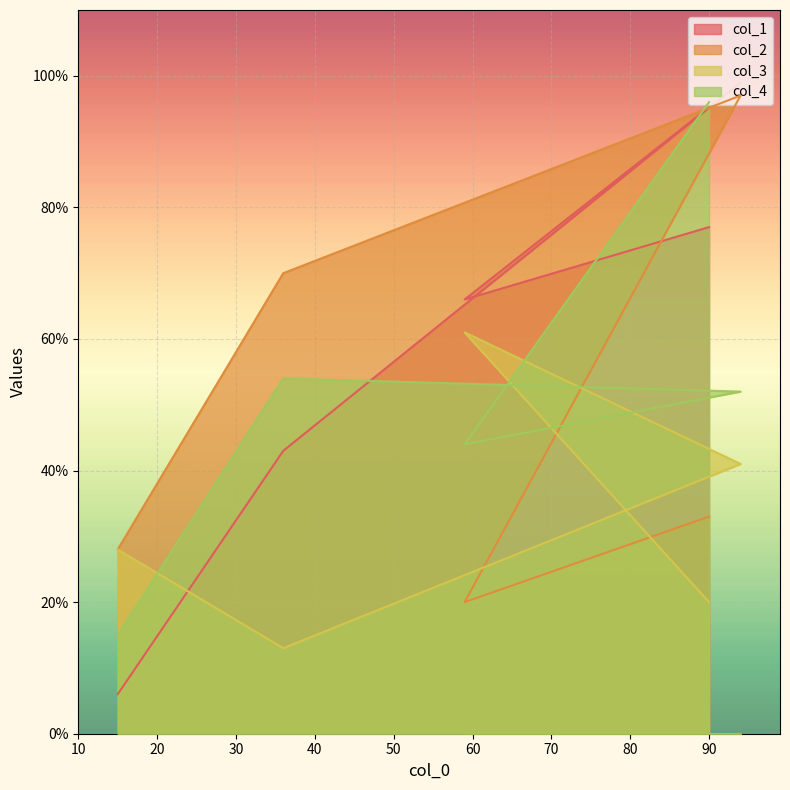

How many col_1 values are between 43 and 77?

3